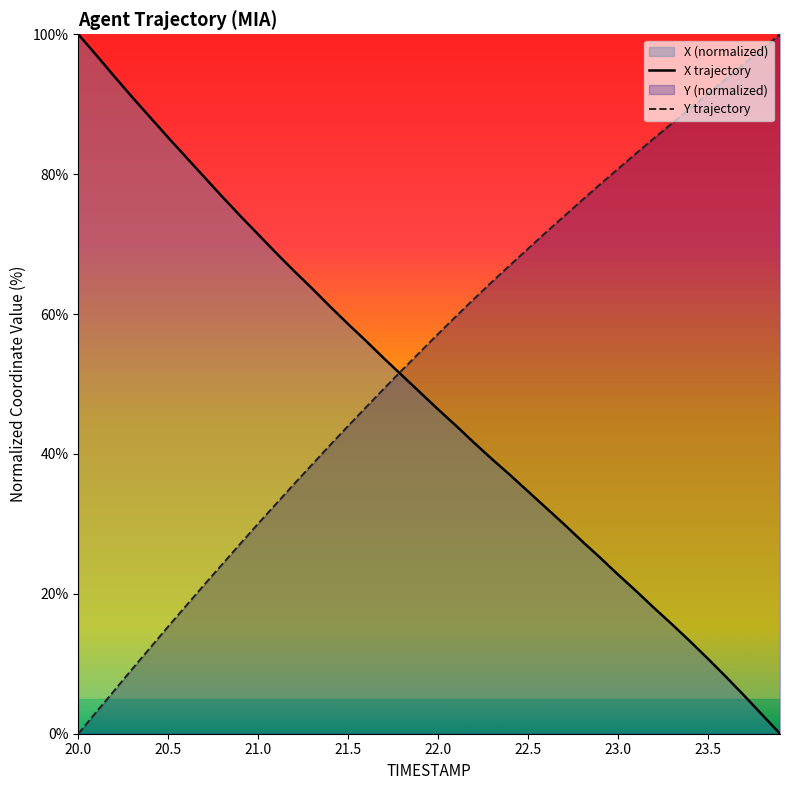

What is the value of the Y trajectory point at the 30th from the left?

78.6